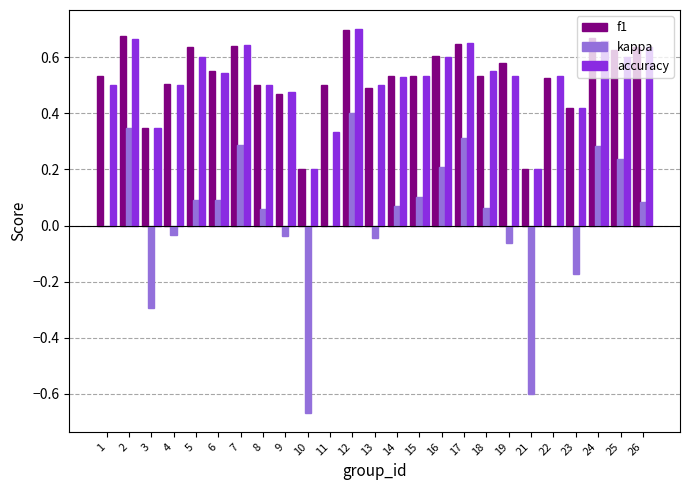

Are the bars grouped side by side (vs. stacked)?

Yes